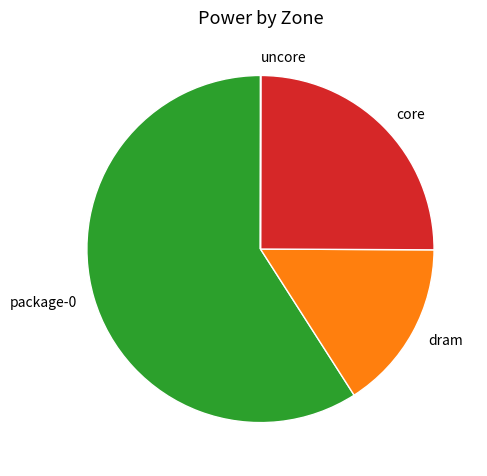

Is the sum of dram and core greater than half?

No